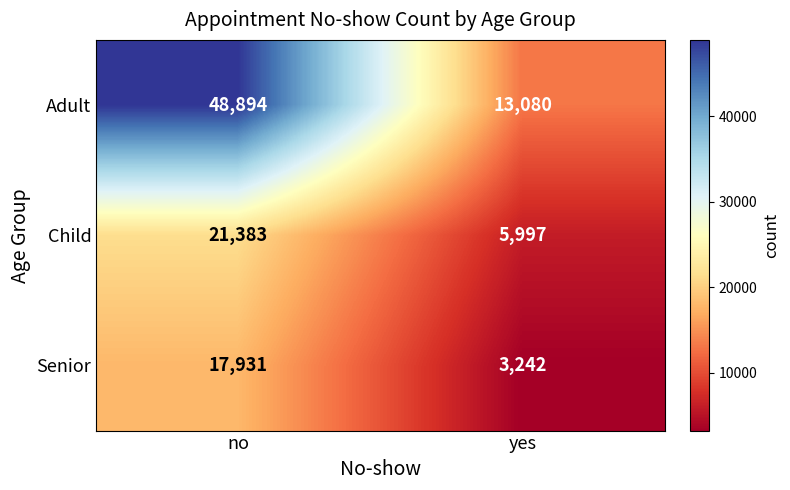

True or false: Senior has a value of 5006 at no.

False